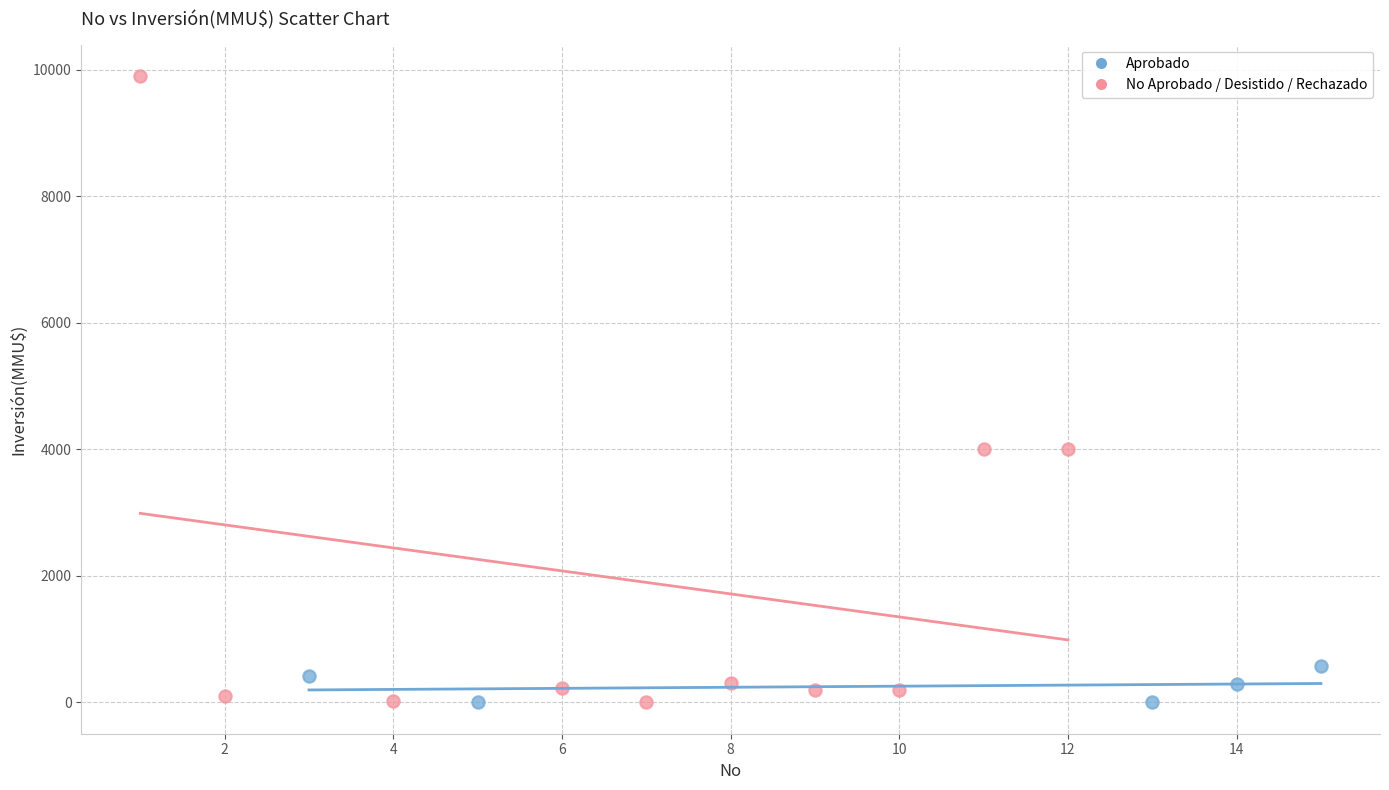

What are all the series names shown in the legend?

Aprobado, No Aprobado / Desistido / Rechazado